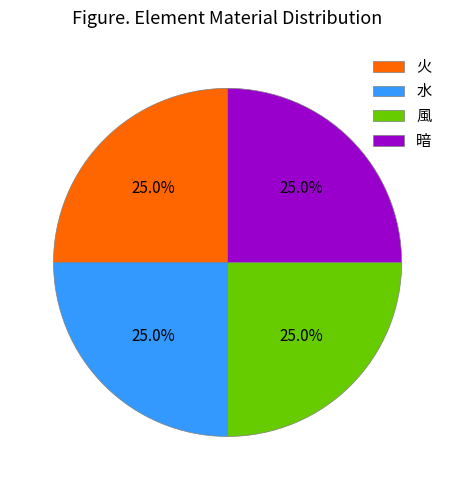

What is the total percentage of 水 and 火?

50.0%